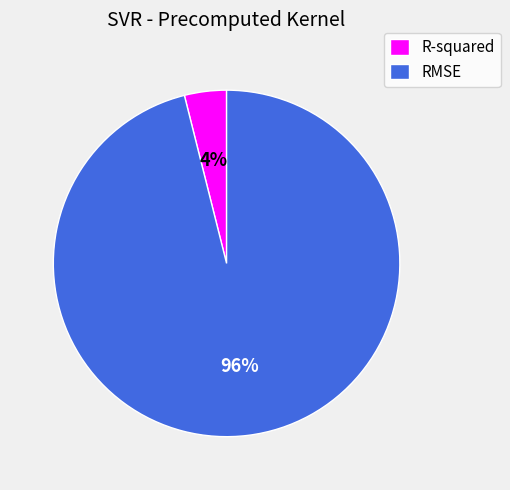

Which slice is the largest?

RMSE